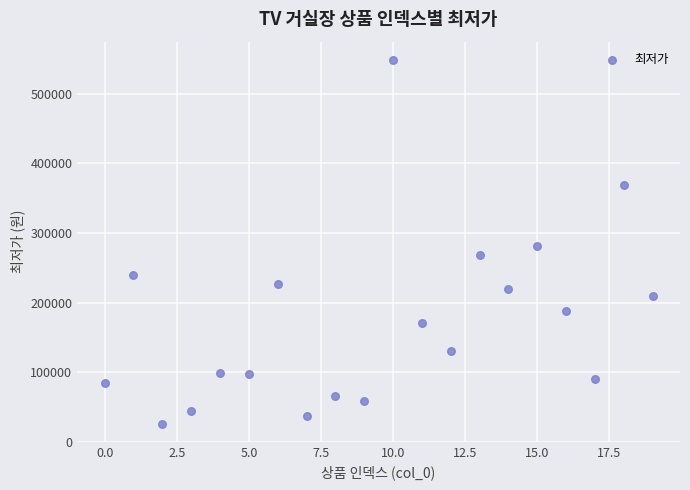

What Y value in the scatter plot is closest to 287450?

281400